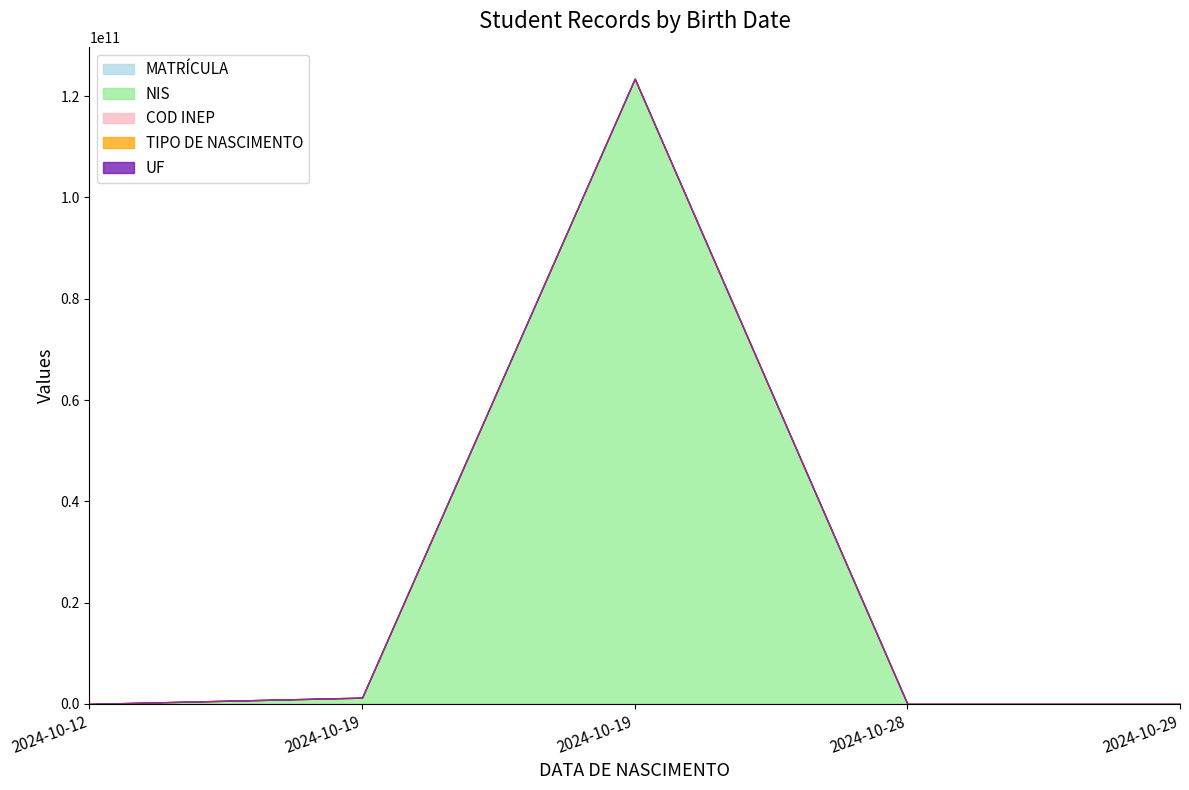

True or false: MATRÍCULA has a value of 7 at 2024-10-12.

True